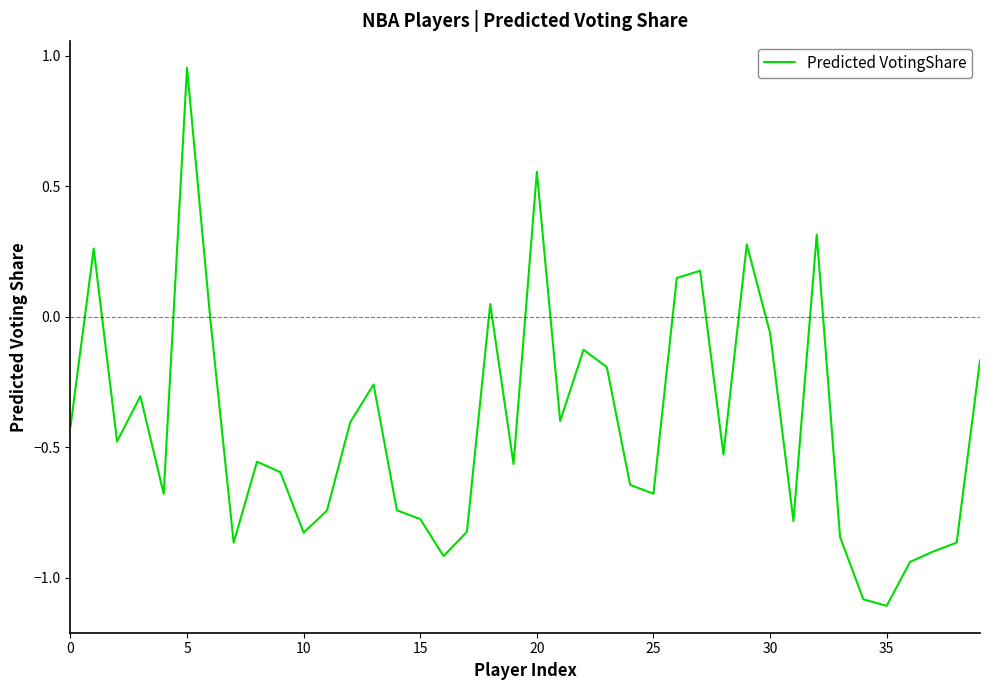

What is the difference between the maximum and minimum values?

2.1